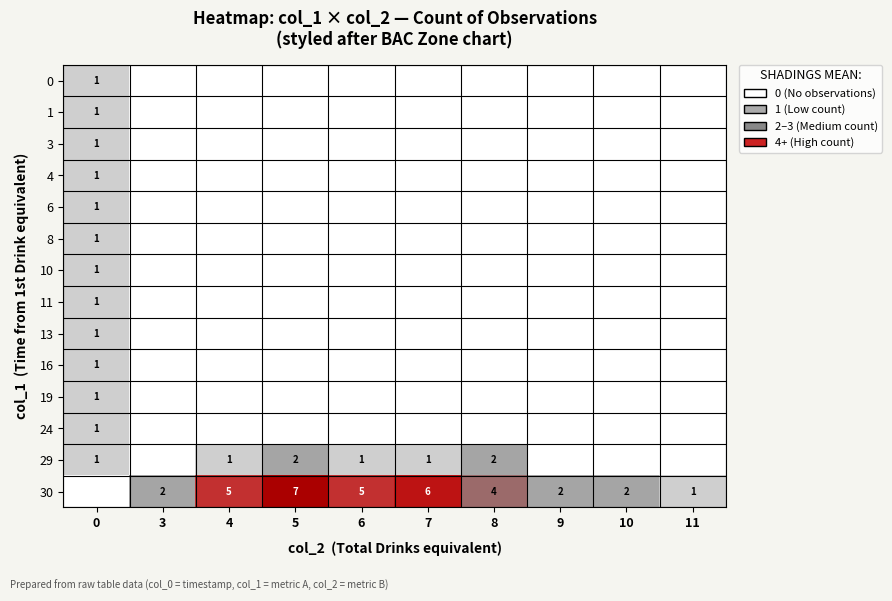

True or false: 30 has a value of 4 at 8.

True